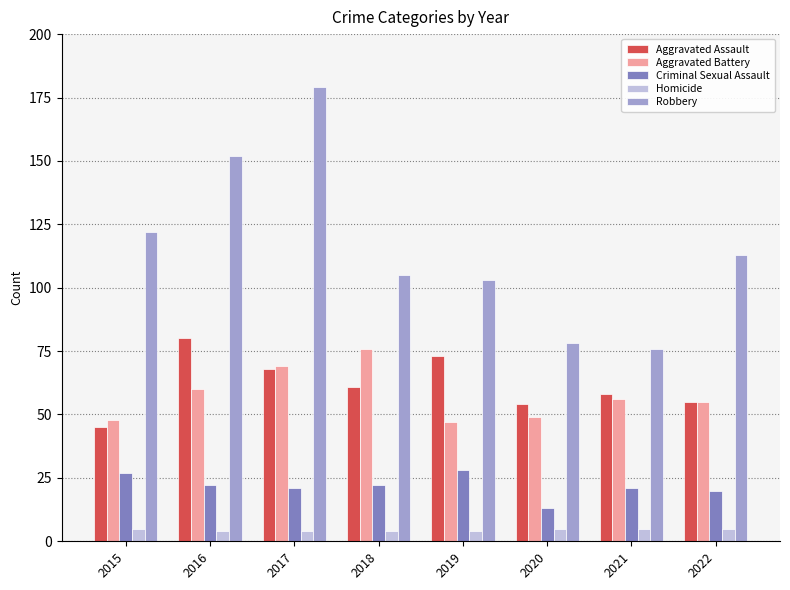

What is the average value of the Aggravated Battery series?

58